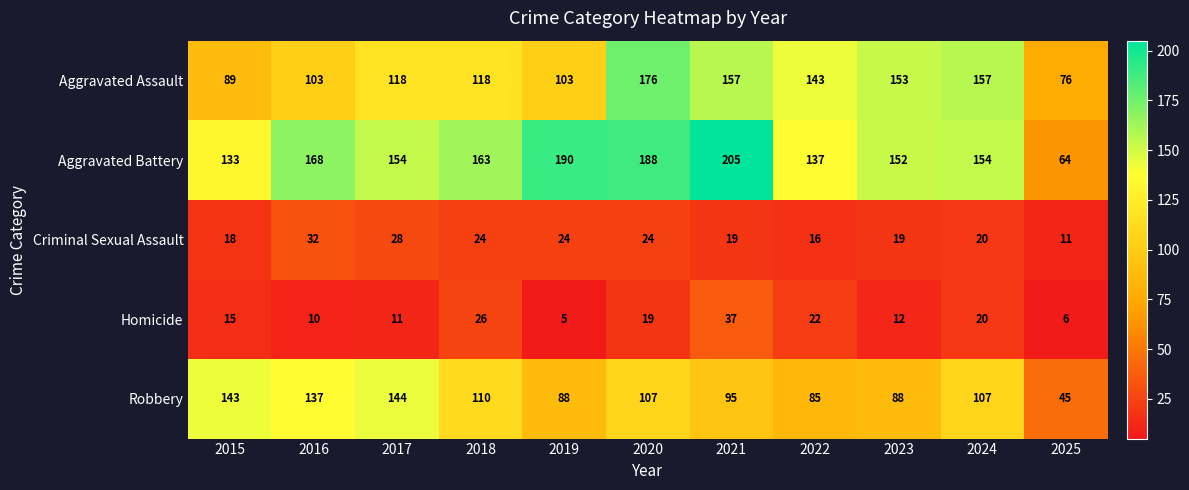

Count the number of categories in the chart.

11